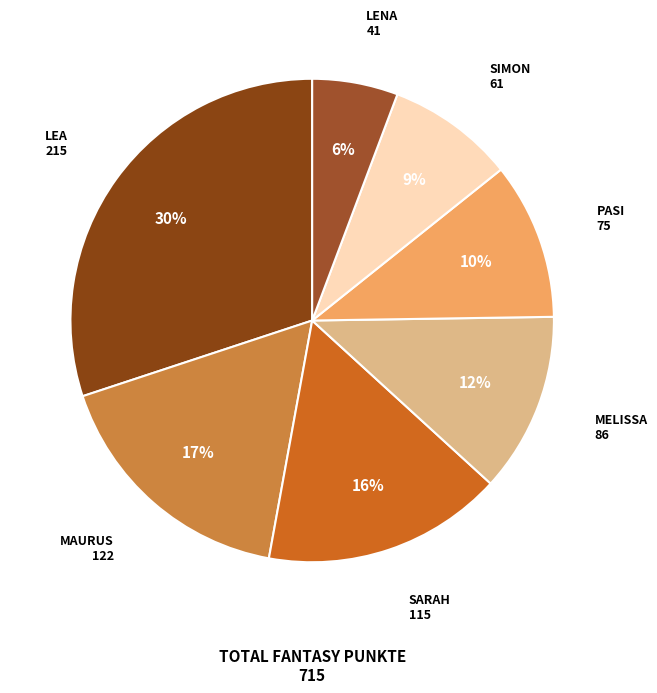

How many slices are in this pie chart?

7